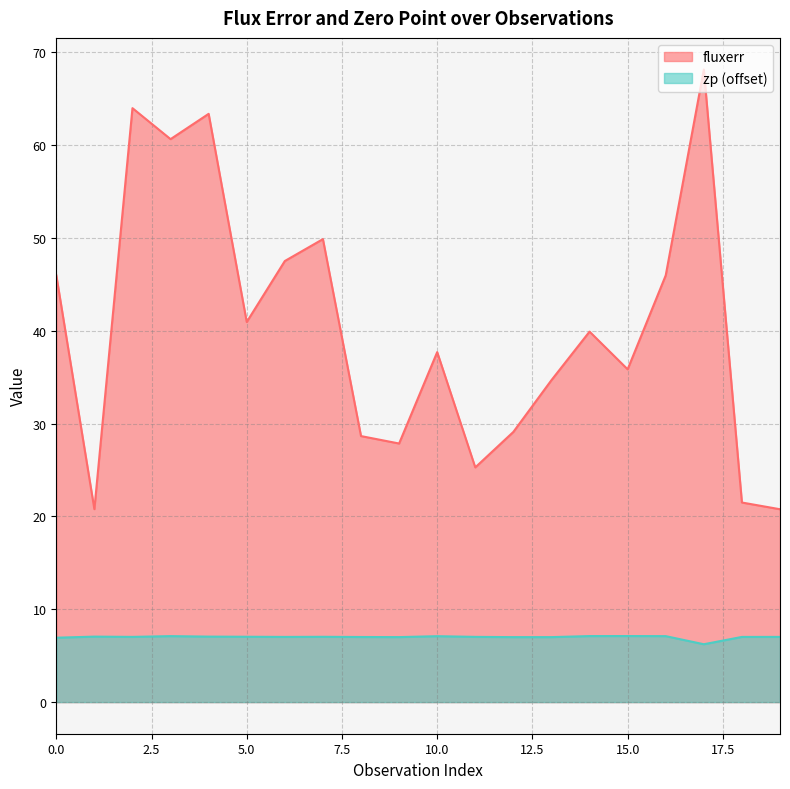

True or false: zp has more than 2 interior local peaks.

True